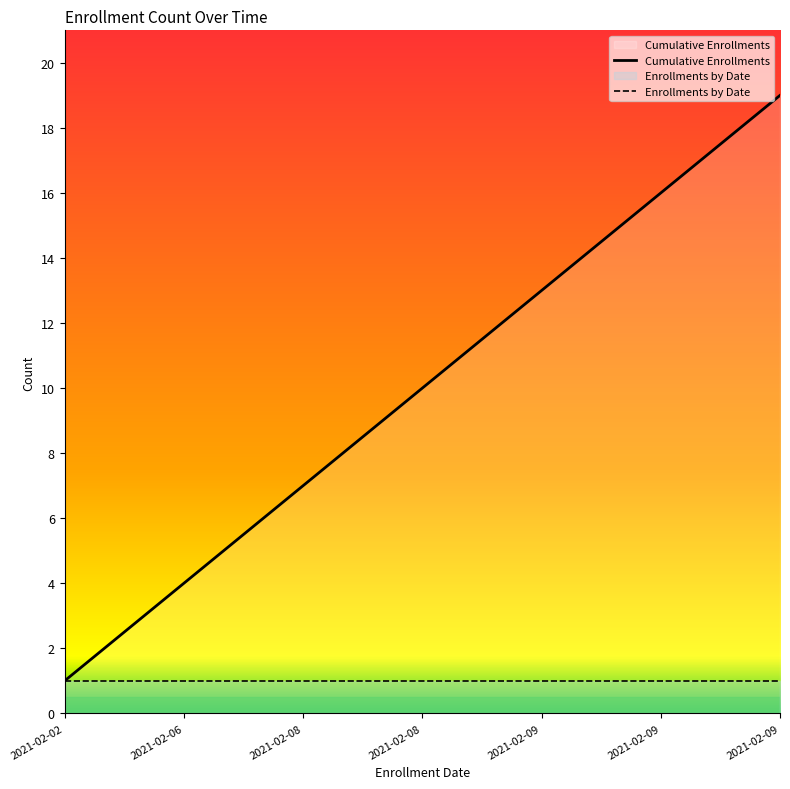

What is the sum of all values?

190